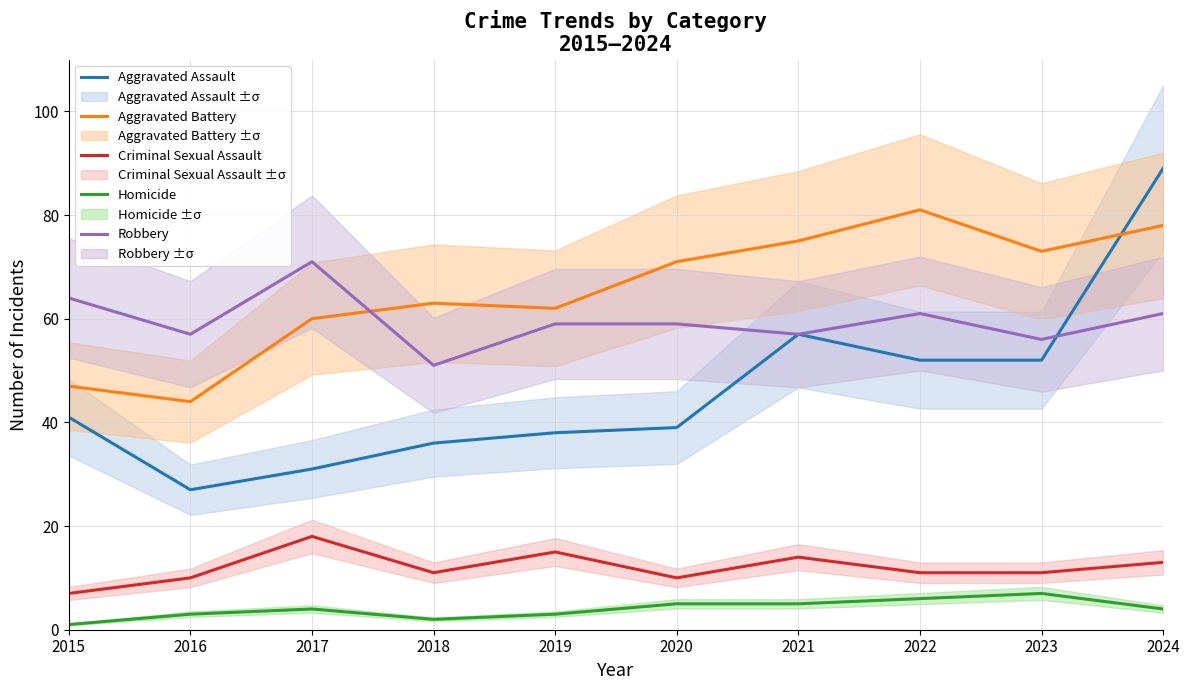

Which series changed the most between 2019 and 2023?

Aggravated Assault